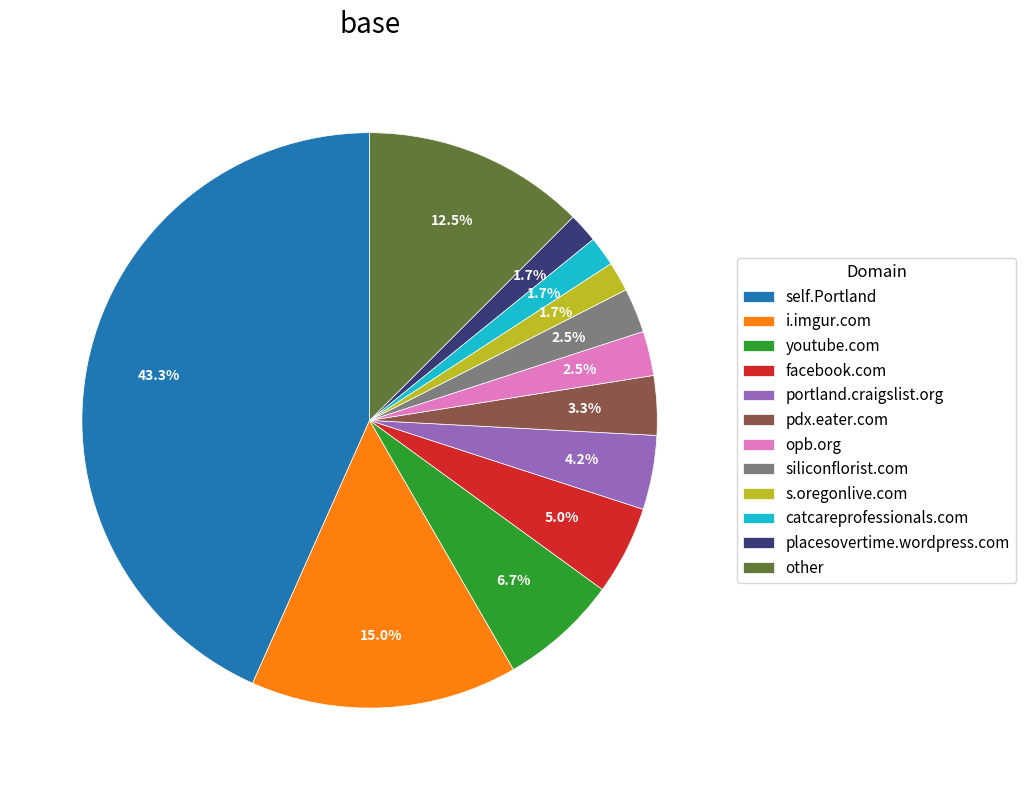

To the nearest percent, what is the average slice percentage?

8%